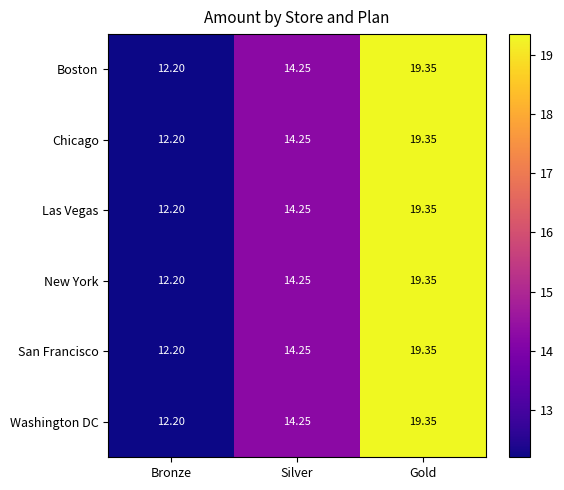

List the labels in order of Chicago value, largest first.

Gold, Silver, Bronze